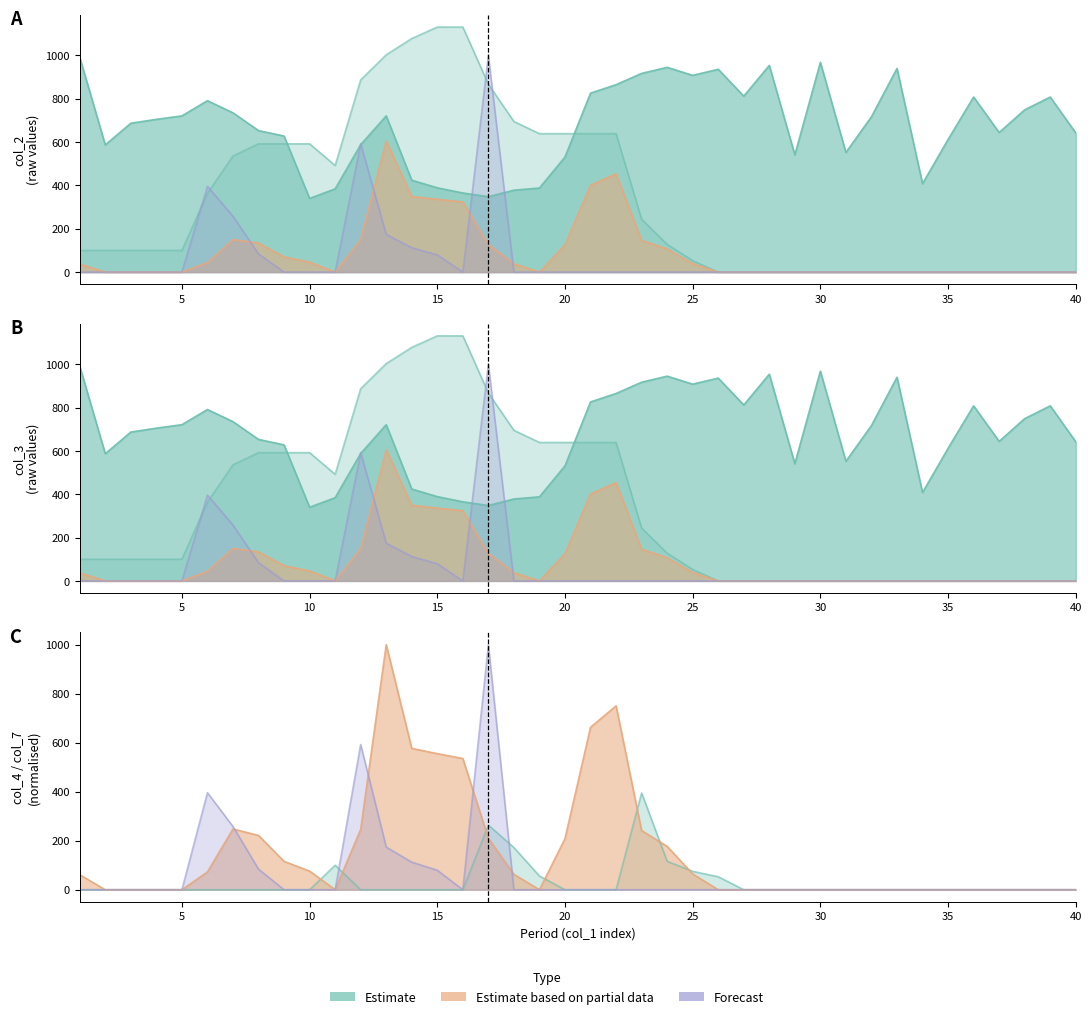

What is the total value across all series at 37?

644.0